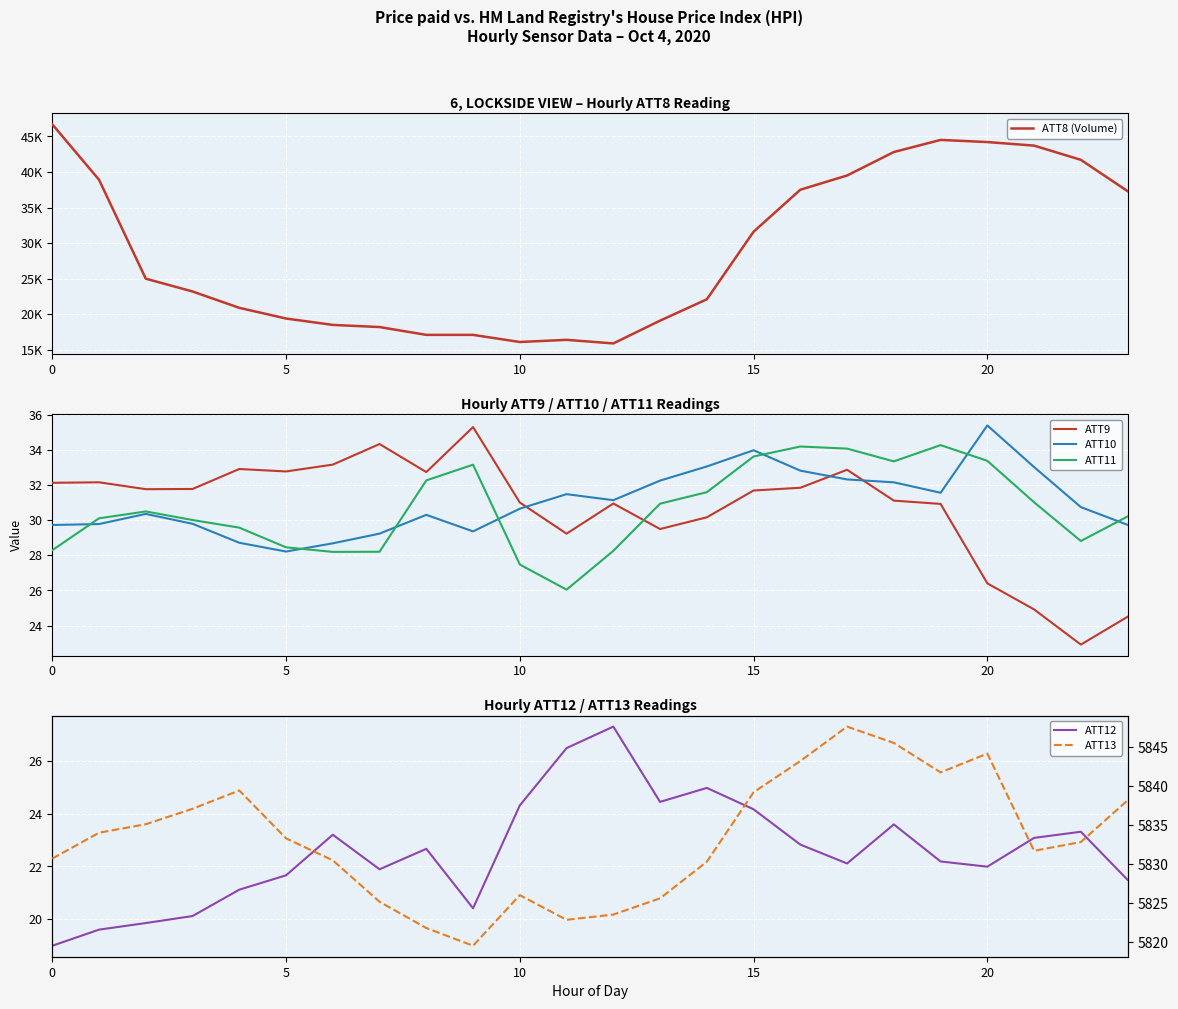

What is the value of the ATT12 point at the 24th from the left?

21.5